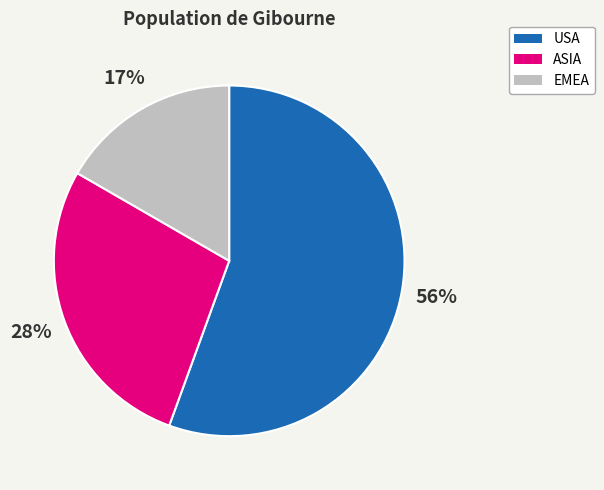

Is there any slice that represents more than half of the pie?

Yes